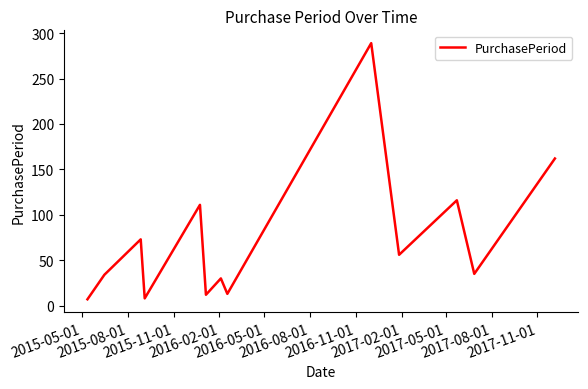

What is the smallest value displayed?

7